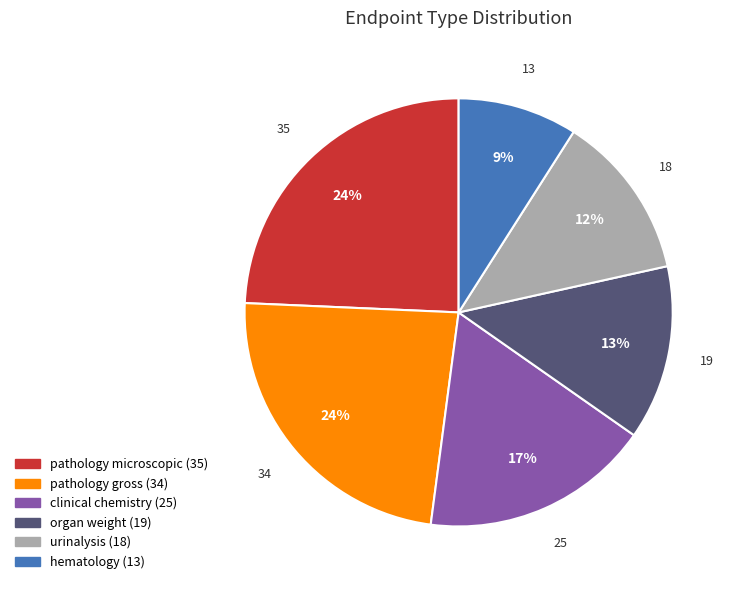

True or false: urinalysis accounts for 24% of the total.

False